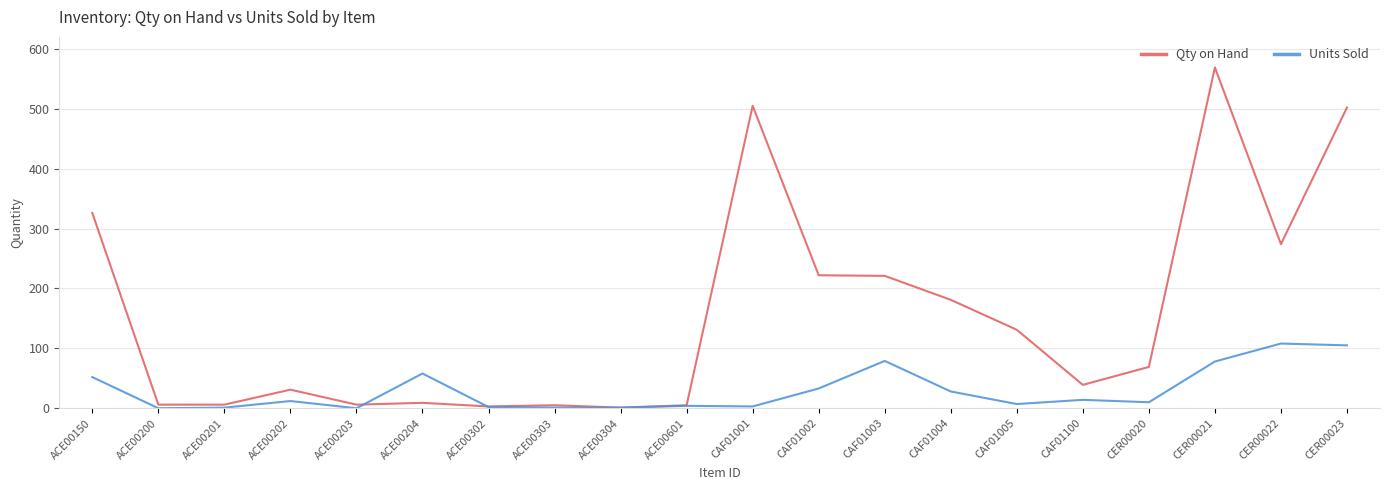

List the series in order of their peak value, lowest first.

Units Sold, Qty on Hand